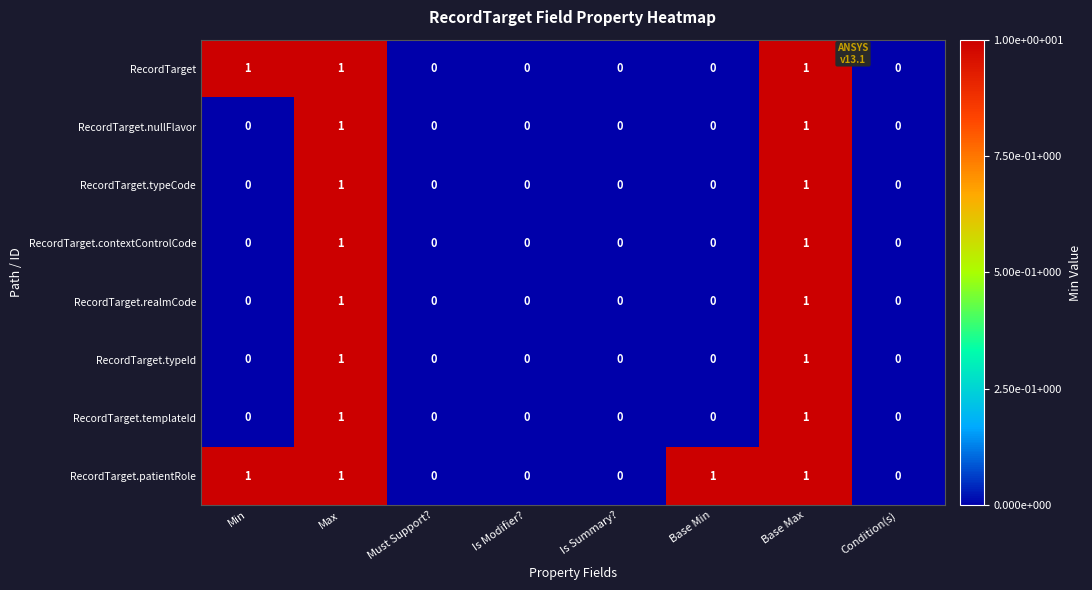

True or false: RecordTarget.nullFlavor has a value of 0 at Must Support?.

True